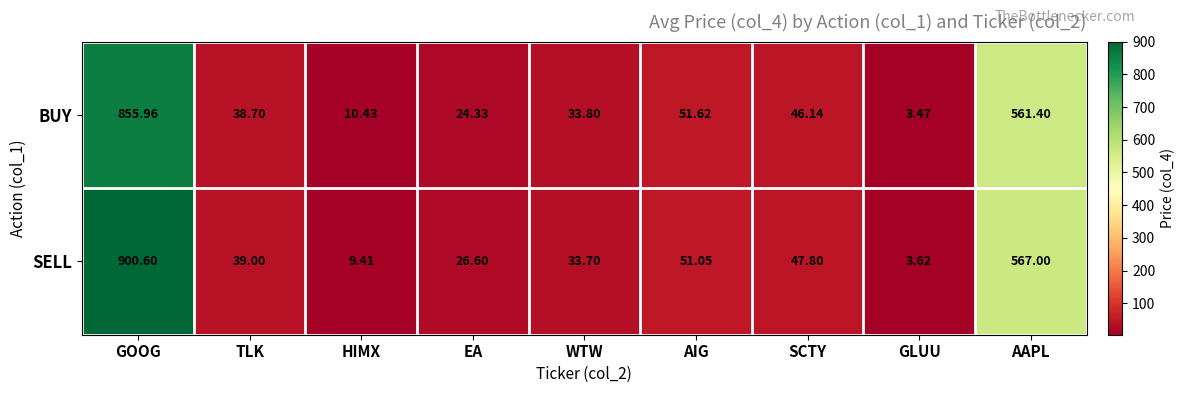

Count the number of data series in this chart.

2